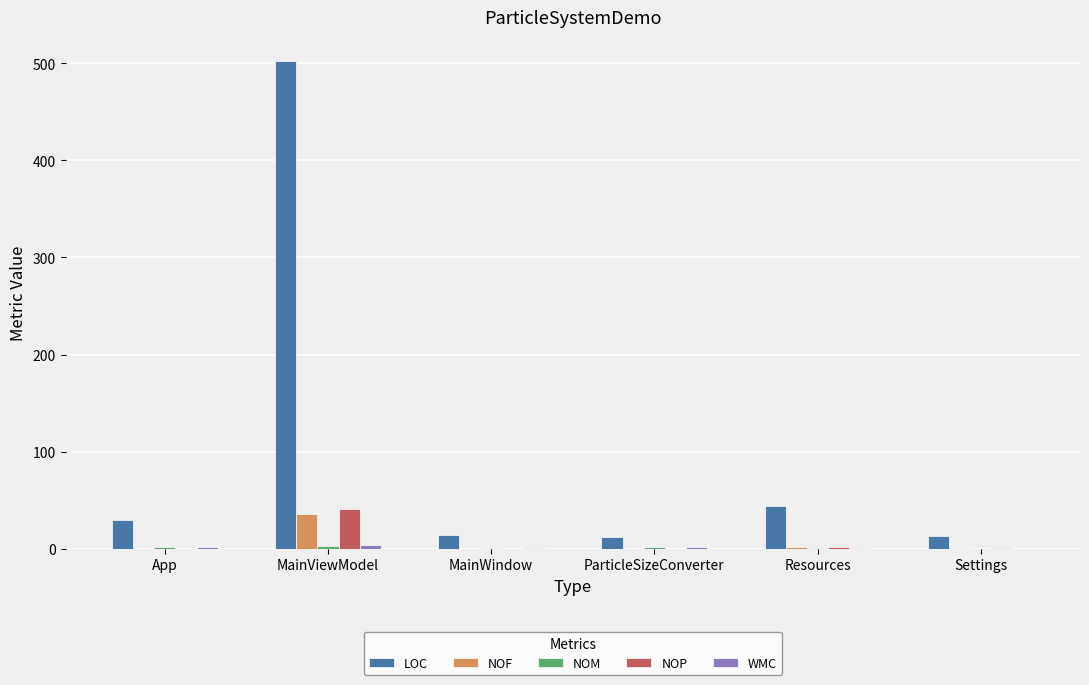

Which series has the largest total across all categories?

LOC